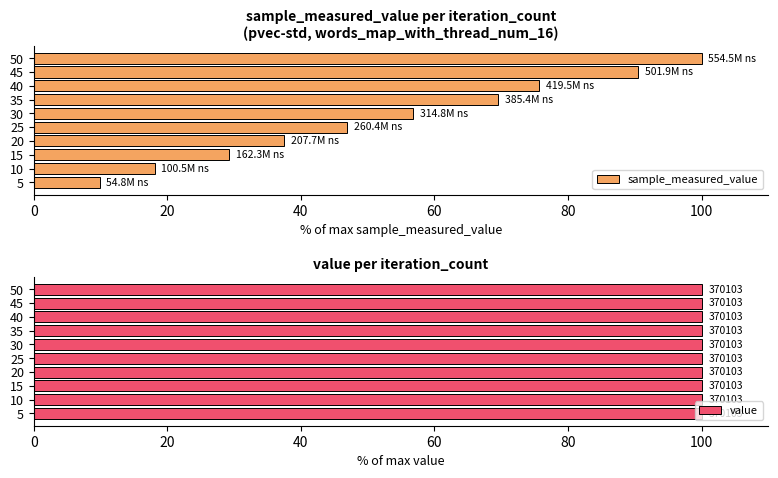

Which category has the highest value in the sample_measured_value series?

50